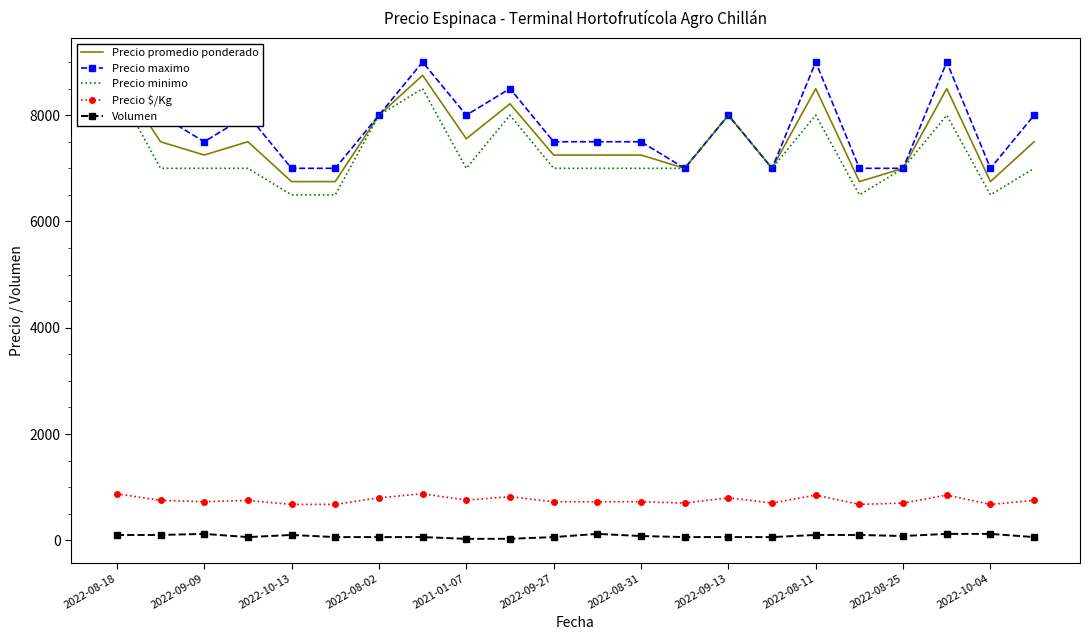

True or false: Volumen has more than 1 points higher than both neighbors.

True